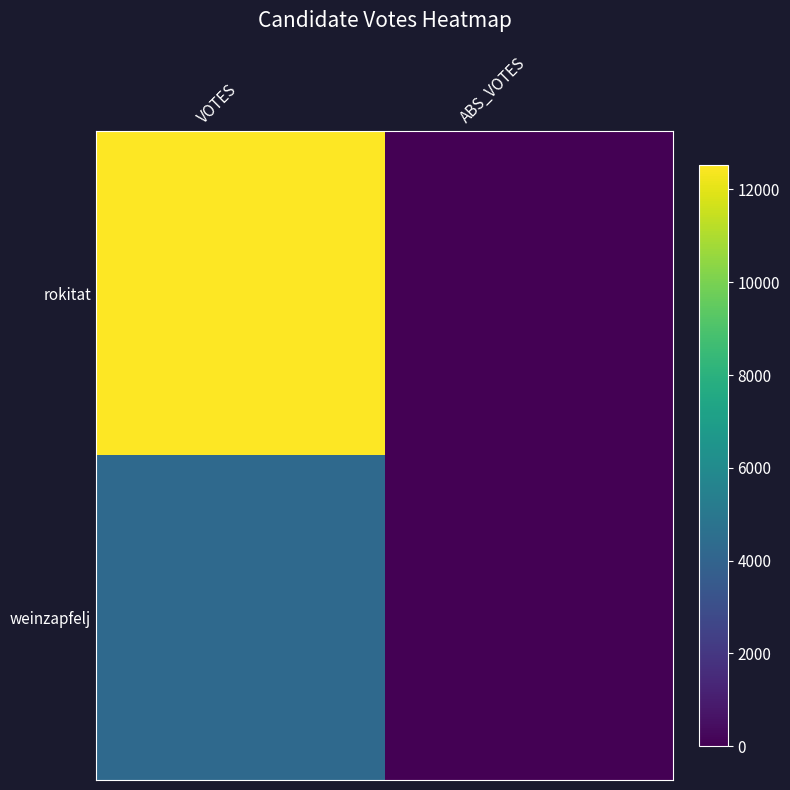

Reading left to right, transcribe all the data shown in this chart.

rokitat: VOTES=12528	ABS_VOTES=0
weinzapfelj: VOTES=4300	ABS_VOTES=0